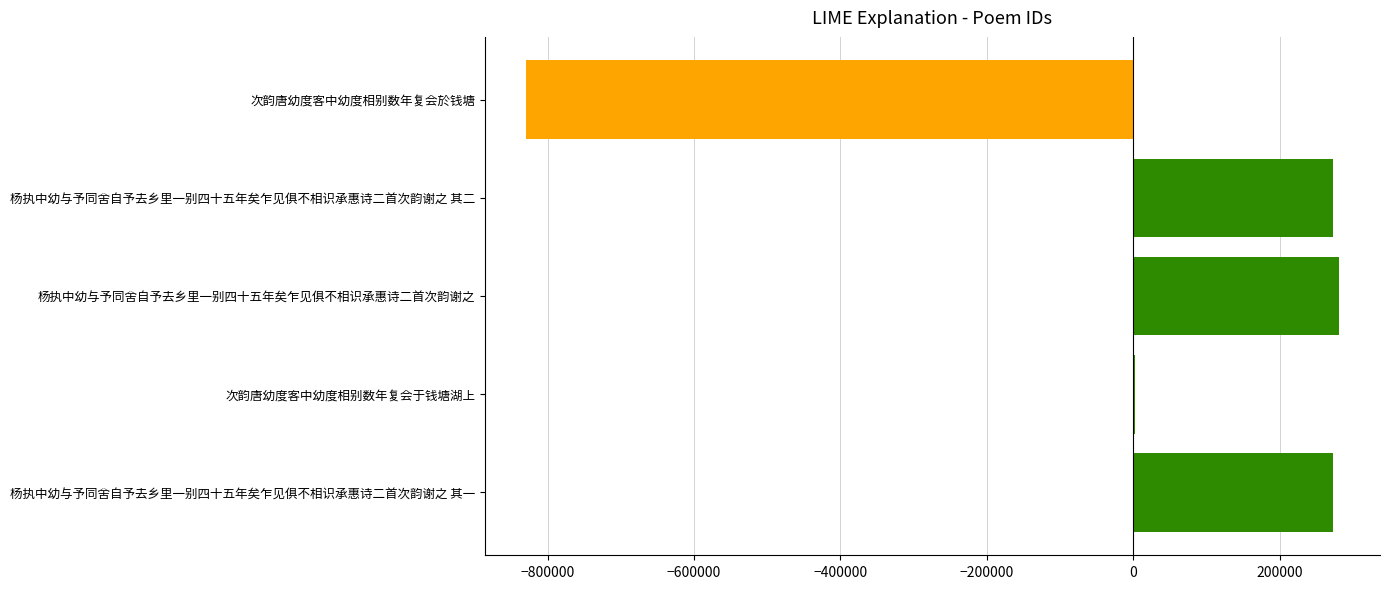

Approximately how many times larger is the value at 杨执中幼与予同舍自予去乡里一别四十五年矣乍见俱不相识承惠诗二首次韵谢之 其一 compared to 杨执中幼与予同舍自予去乡里一别四十五年矣乍见俱不相识承惠诗二首次韵谢之?

1.0